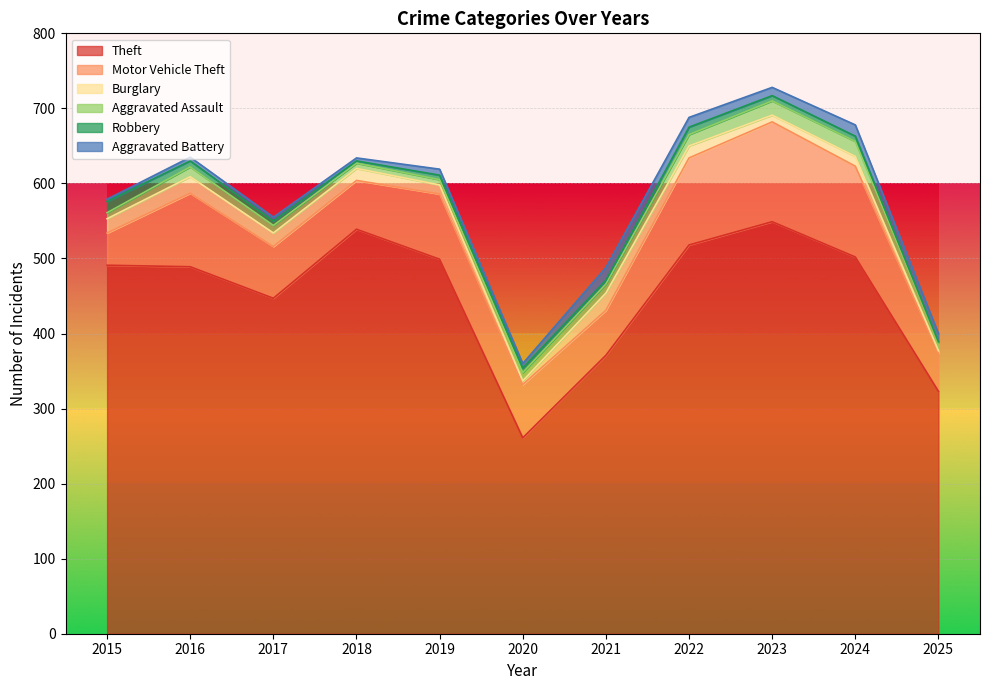

True or false: Robbery and Aggravated Assault cross at least once.

True